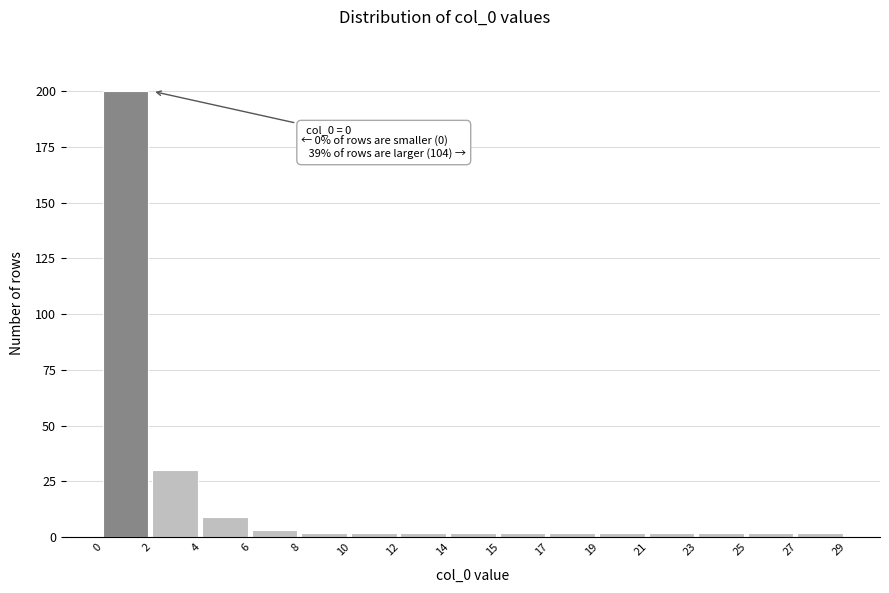

Reading left to right, list all the values displayed in this chart.

200	30	9	3	2	2	2	2	2	2	2	2	2	2	2